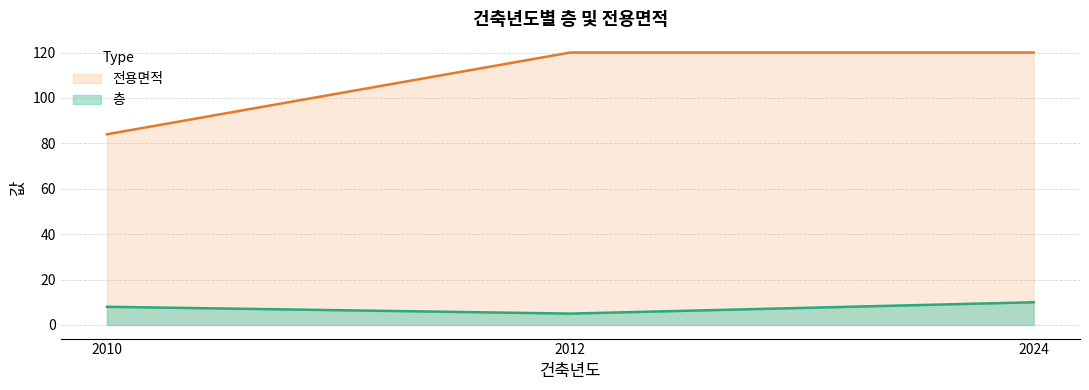

Which series has the widest spread of values?

전용면적